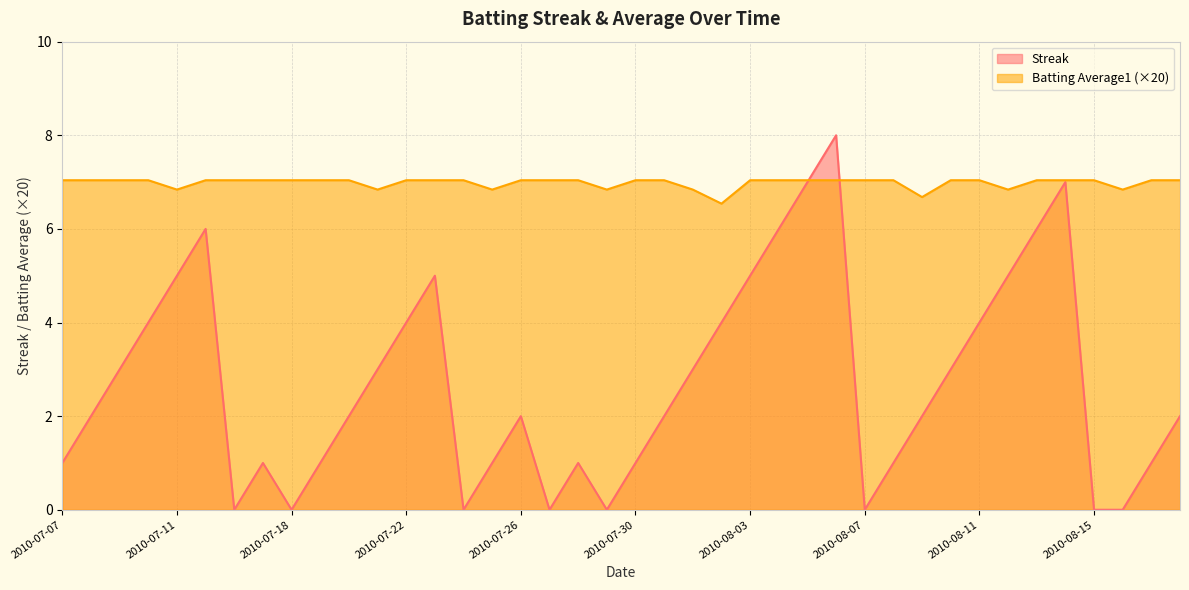

What is the label of the 15th point from the left?

2010-07-24